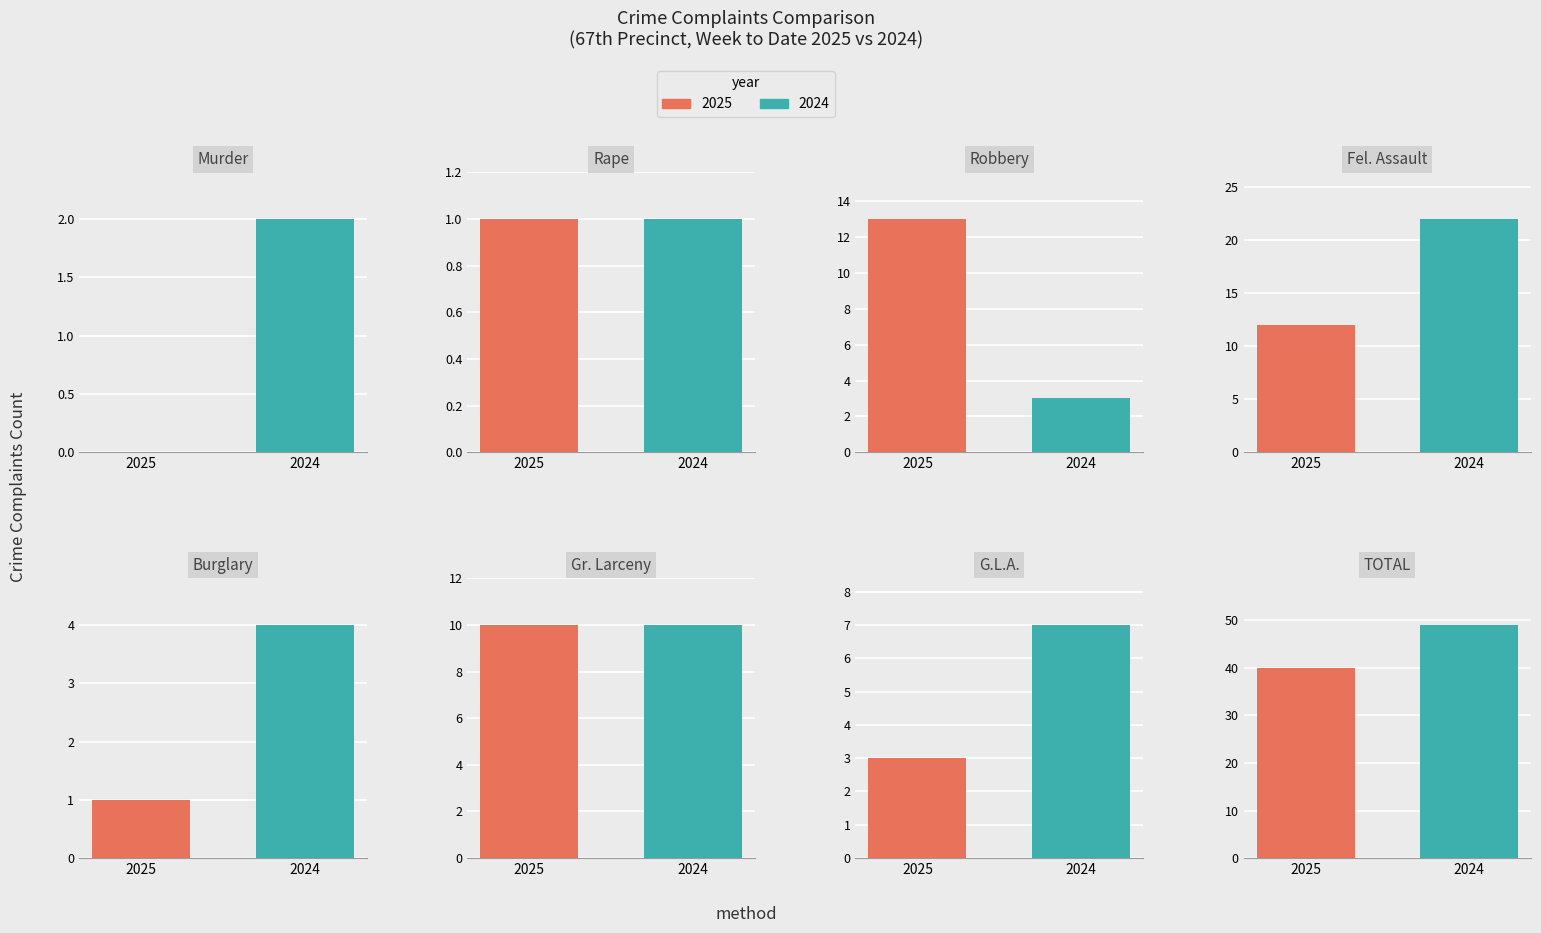

What is the label of the 6th bar from the left?

Gr. Larceny